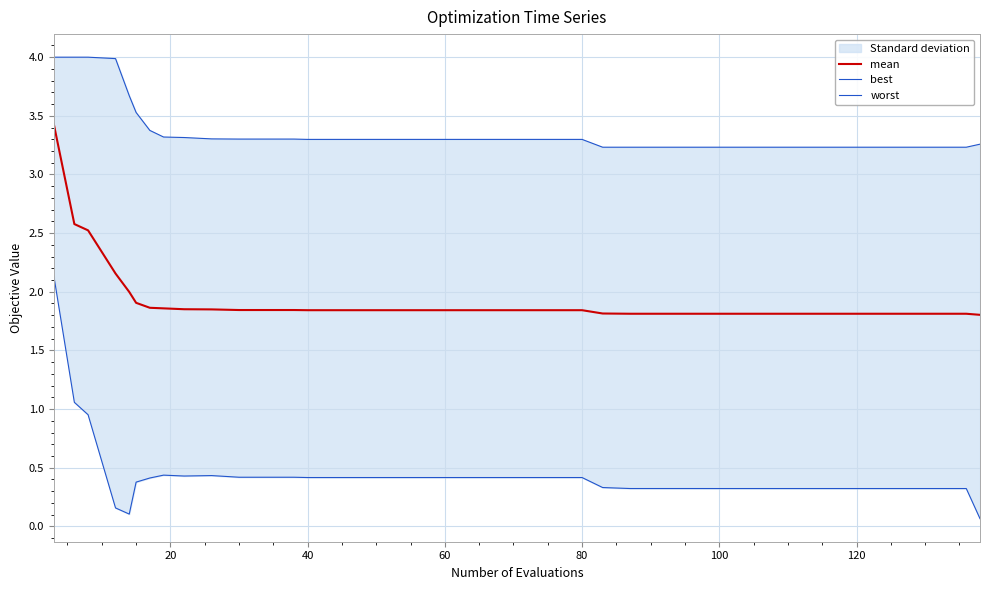

The mean series shows 1.2 at 40. True or false?

False